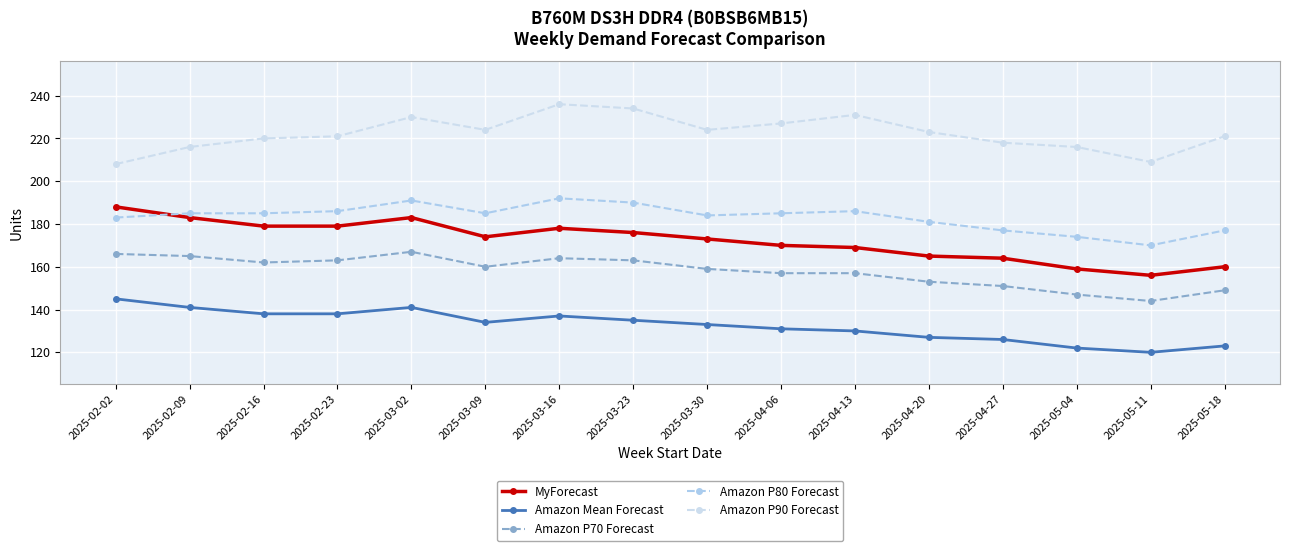

What value does the Amazon P80 Forecast series have at 2025-04-06?

185